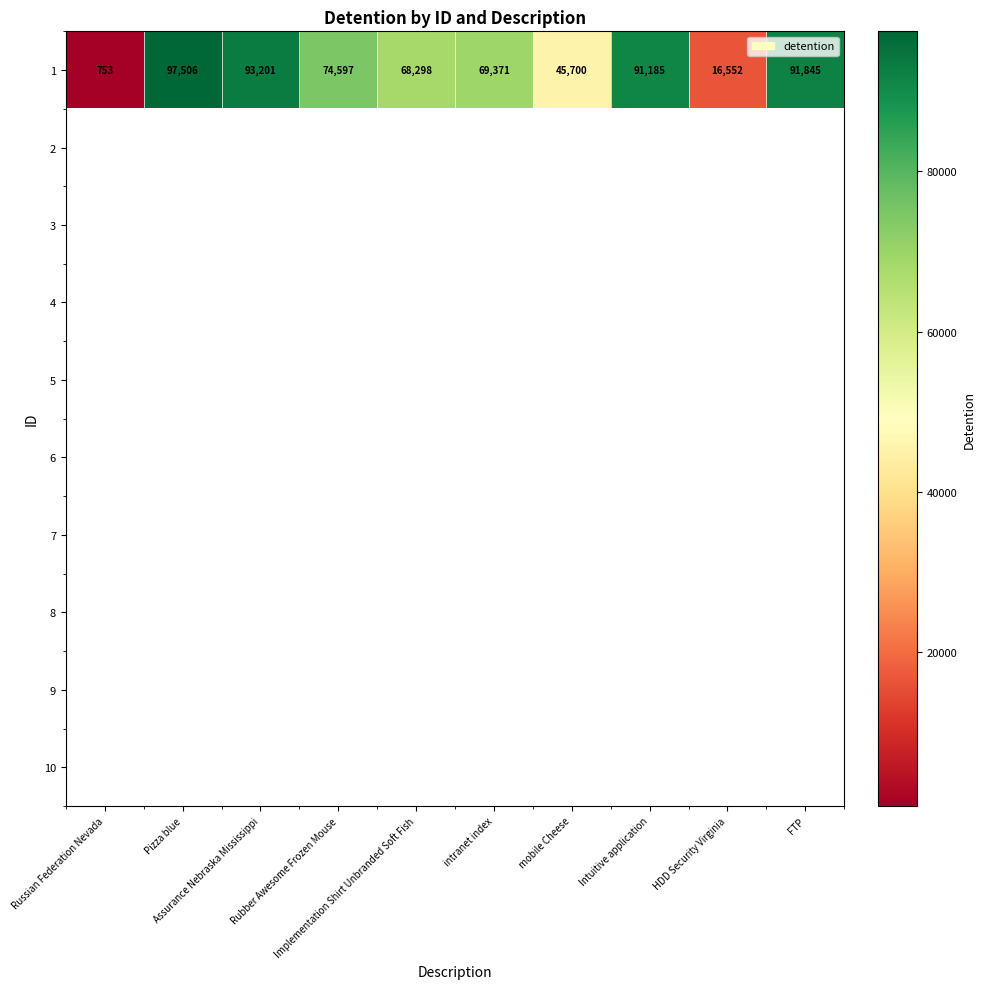

How many data points does each series have?

10